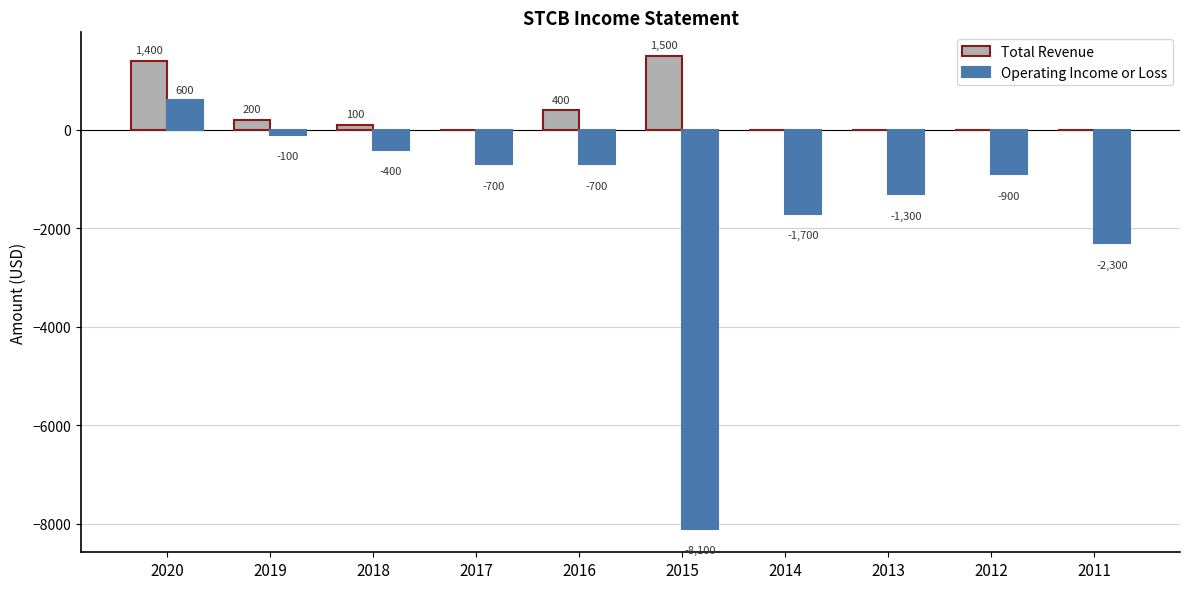

Which series has the widest spread of values?

Operating Income or Loss